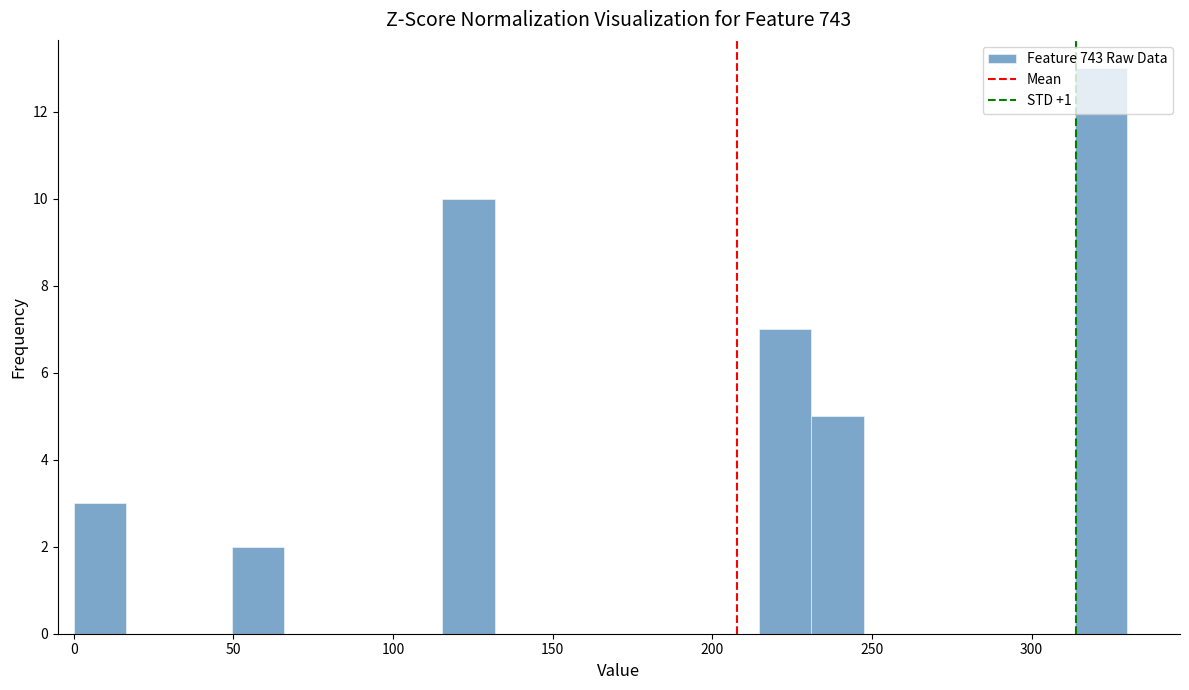

Read against the x-axis, roughly where is the centre of the tallest bar?

320